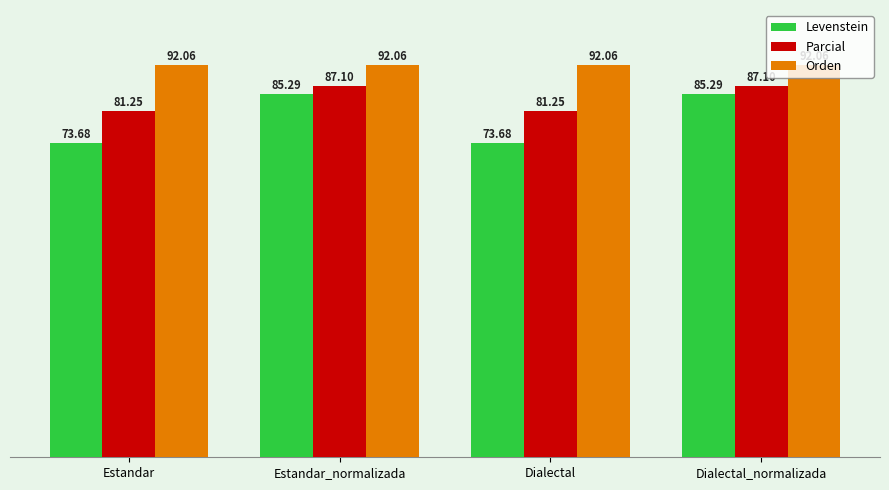

What is the value of the Orden bar at the 1st from the left?

92.1